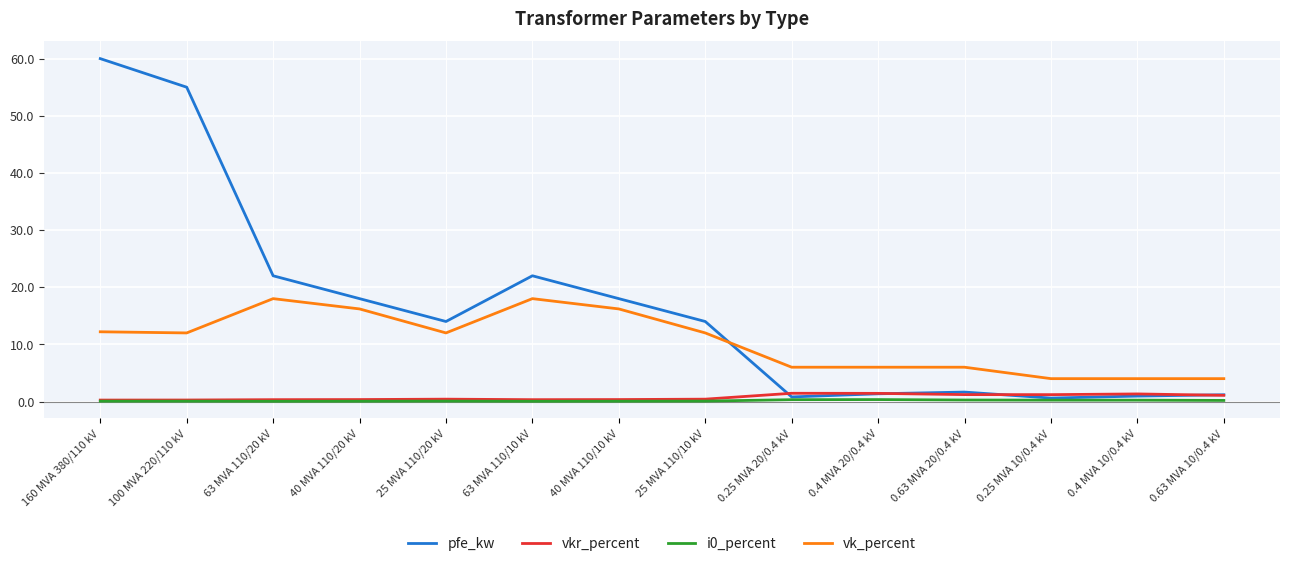

Which series has the largest total across all categories?

pfe_kw